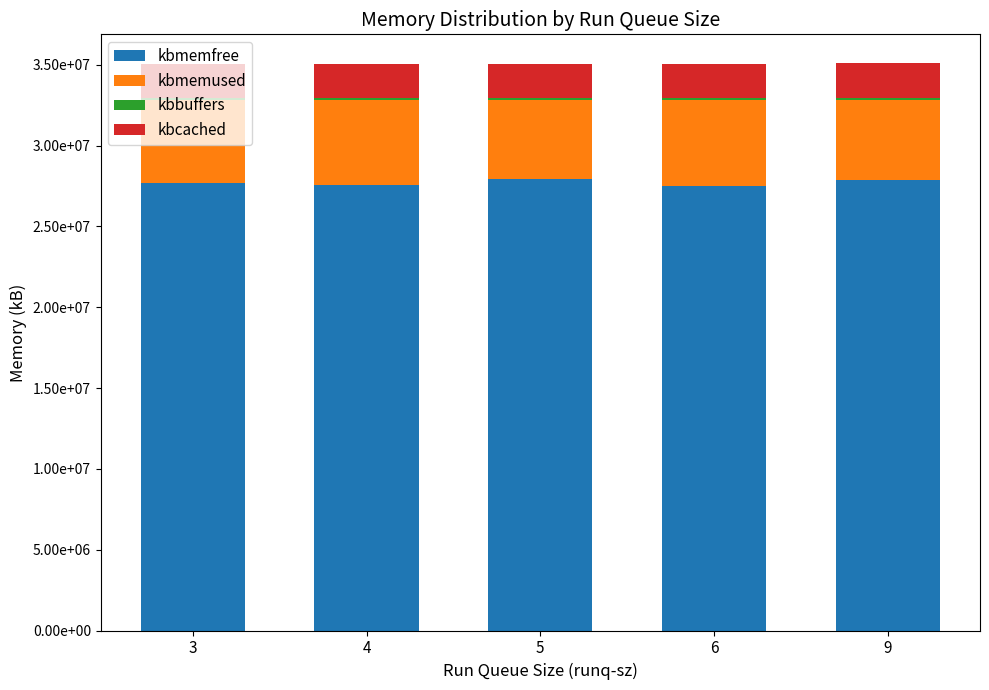

Is it true that kbbuffers equals 175616 at 3?

False